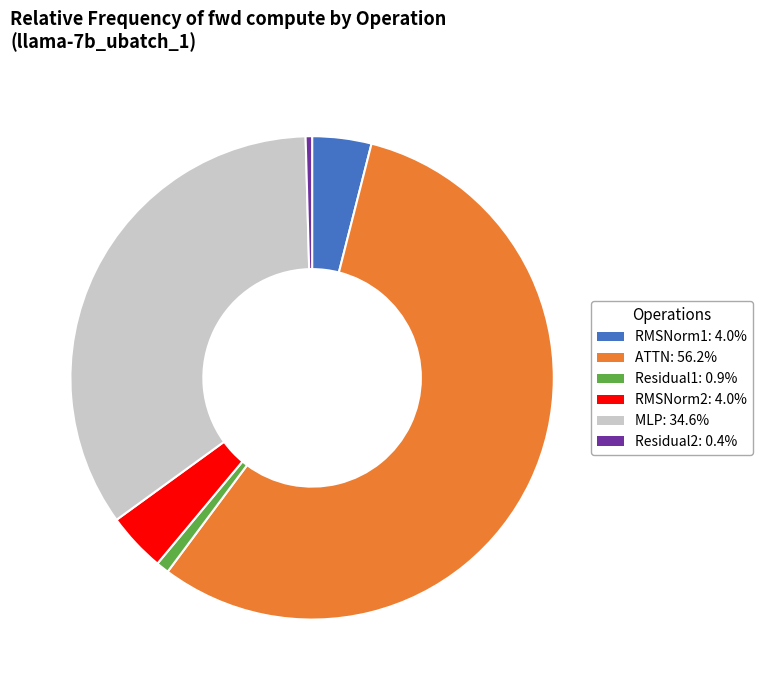

What is the largest slice in the pie chart?

ATTN